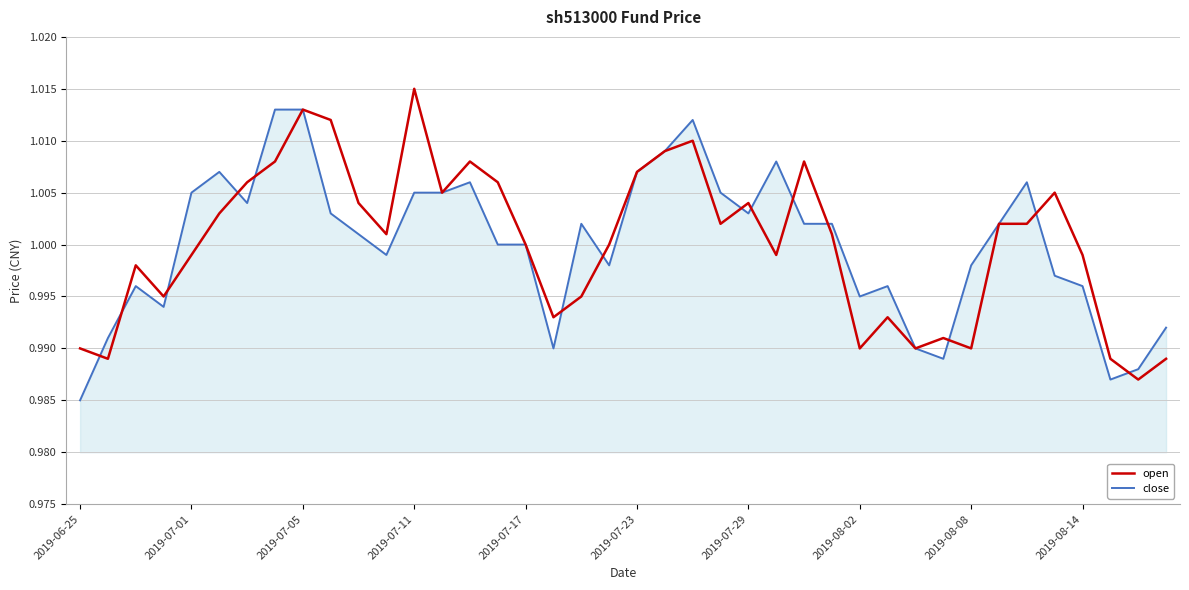

Rank the series by their maximum value, from highest to lowest.

open, close